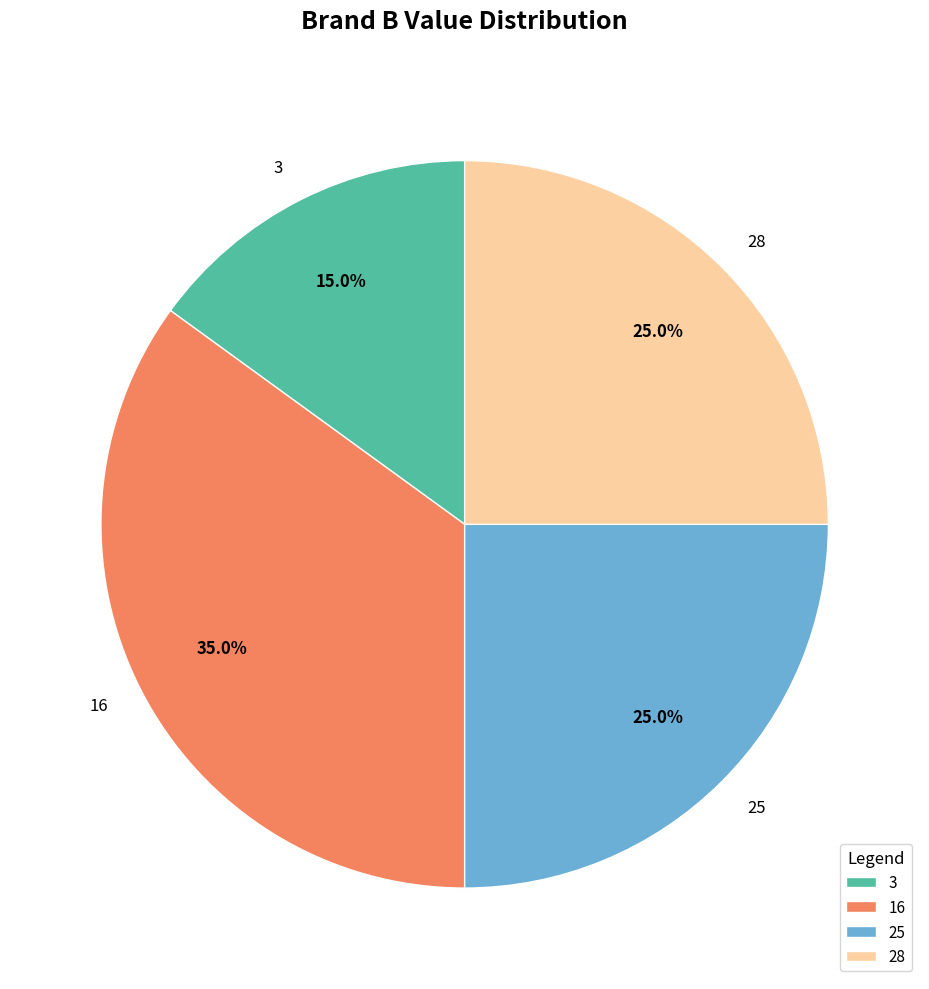

To the nearest percent, what is the difference between the largest and smallest slice percentages?

20%